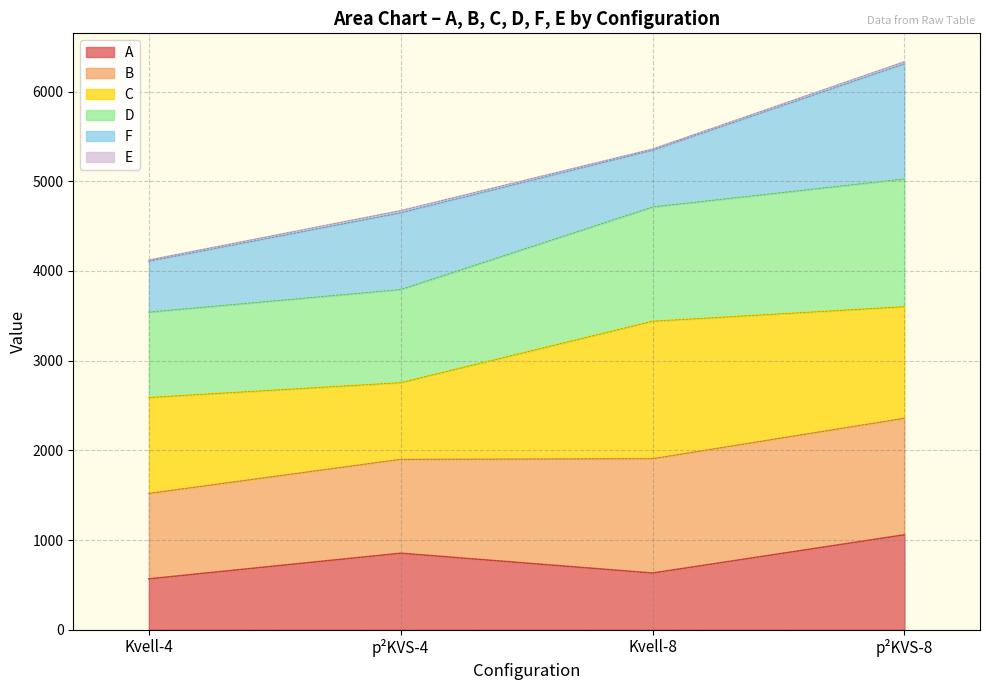

Which series has the largest total across all categories?

D